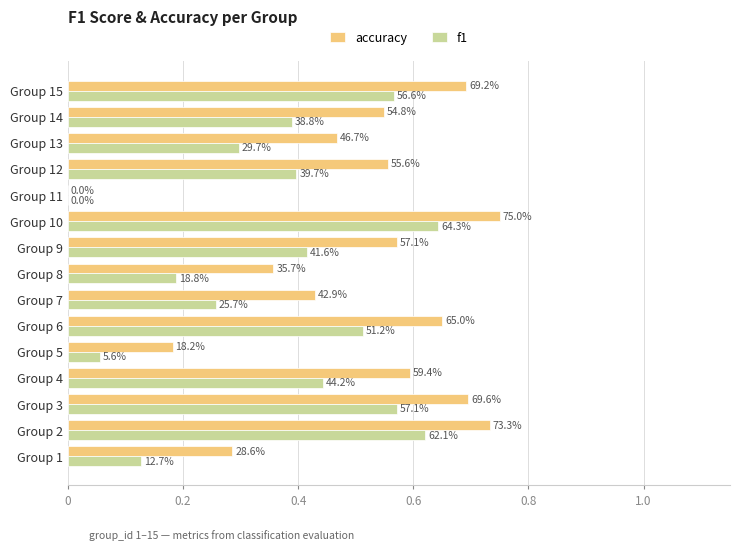

What are all the series names shown in the legend?

accuracy, f1